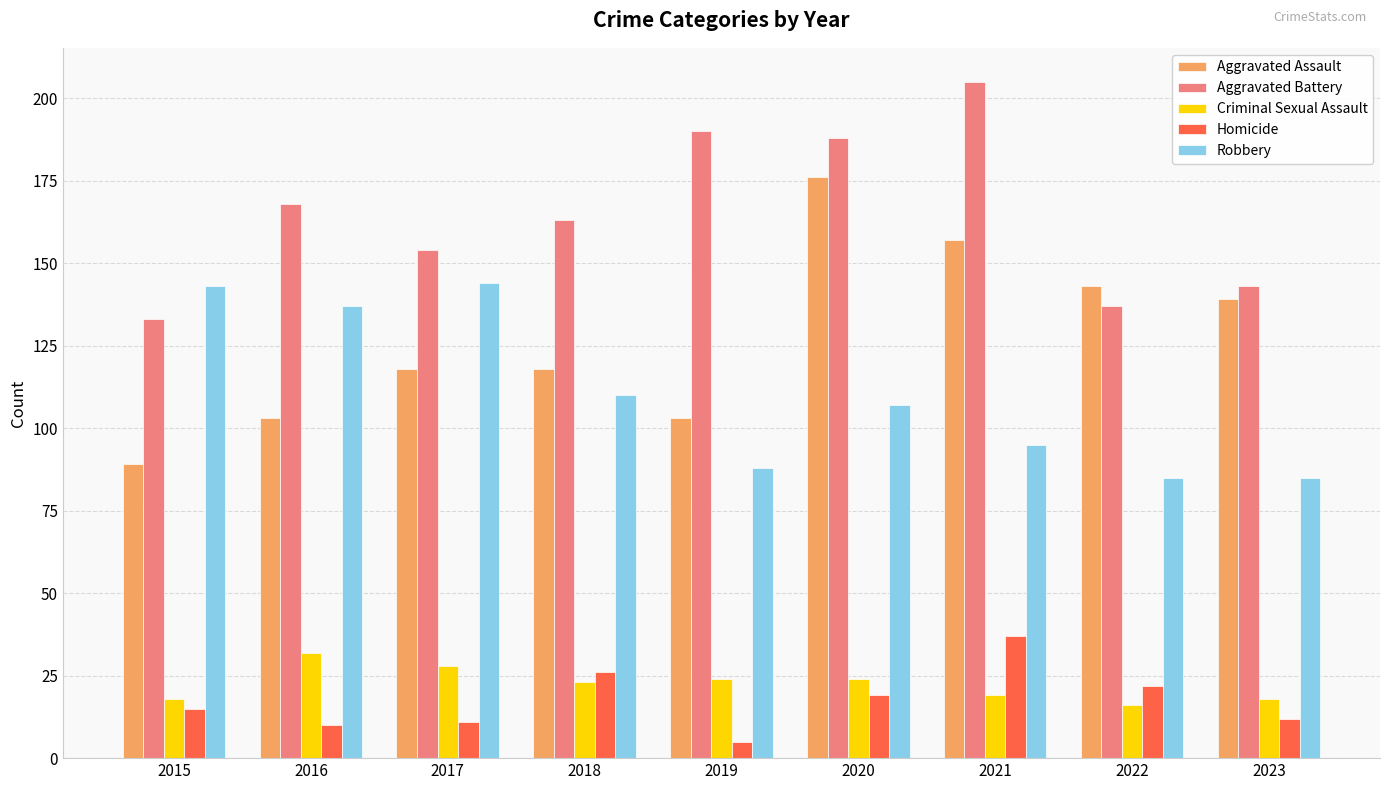

What is the spread (max minus min) of values at 2022?

127